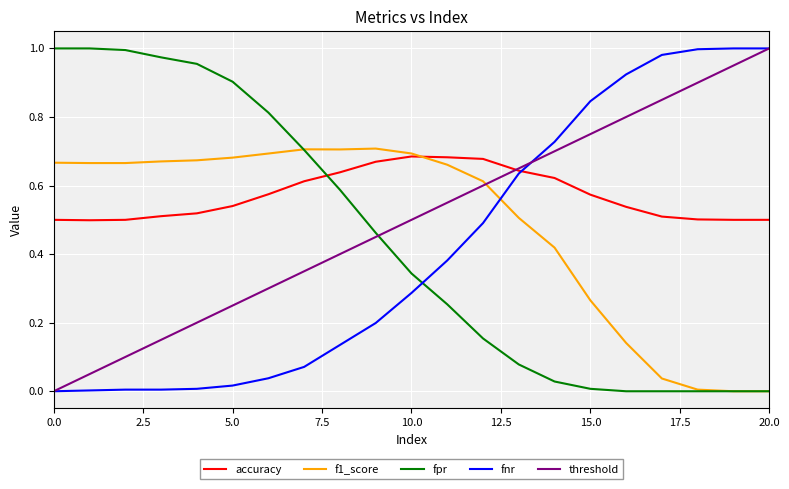

After their last crossing, which series has the higher values: f1_score or threshold?

threshold